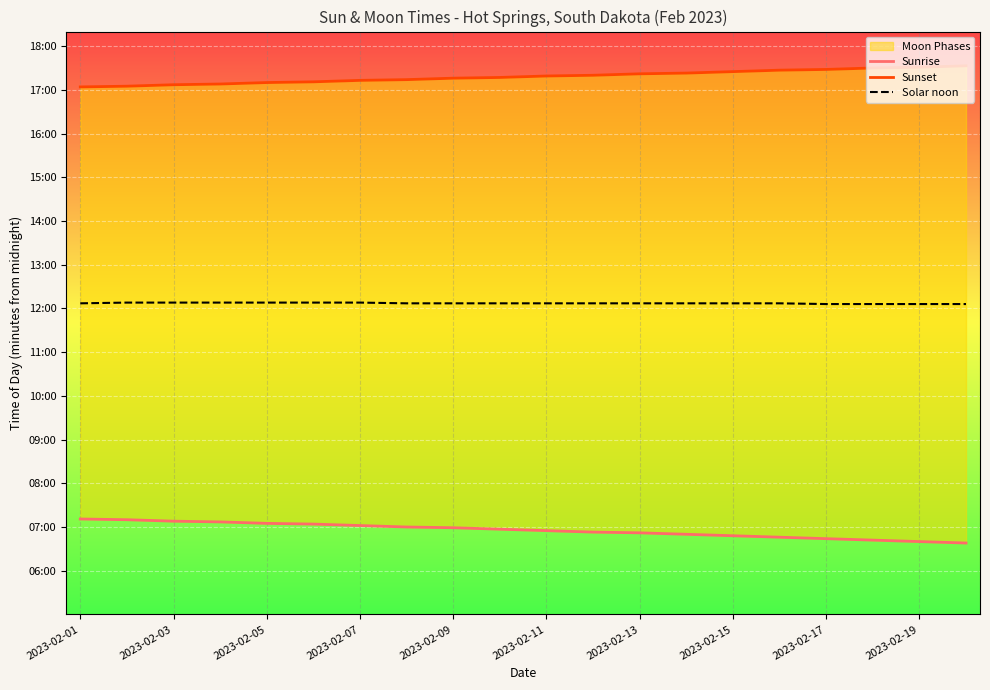

Which series has the largest range (max minus min)?

Sunrise